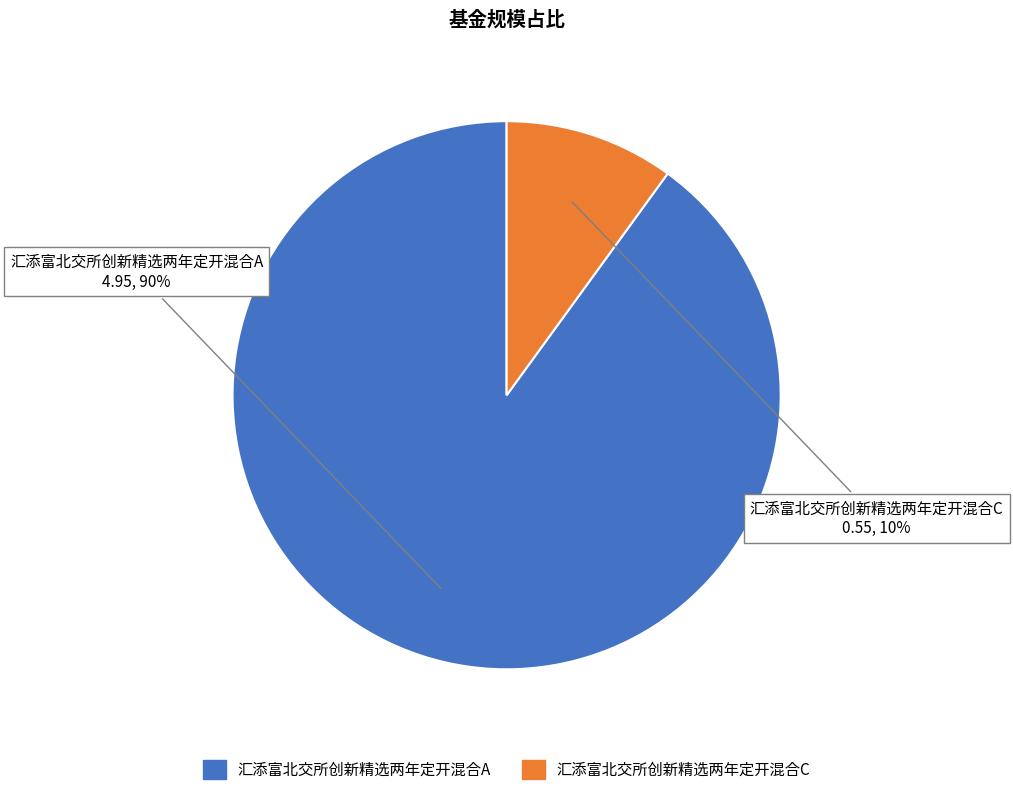

To the nearest percent, what is the average slice percentage?

50%